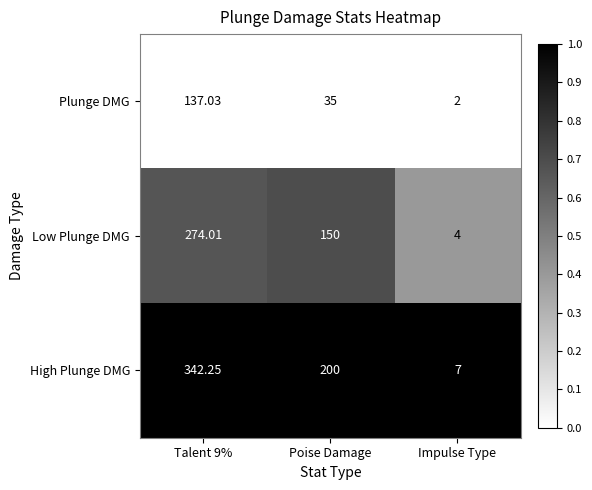

At which label is High Plunge DMG closest to 174?

Poise Damage